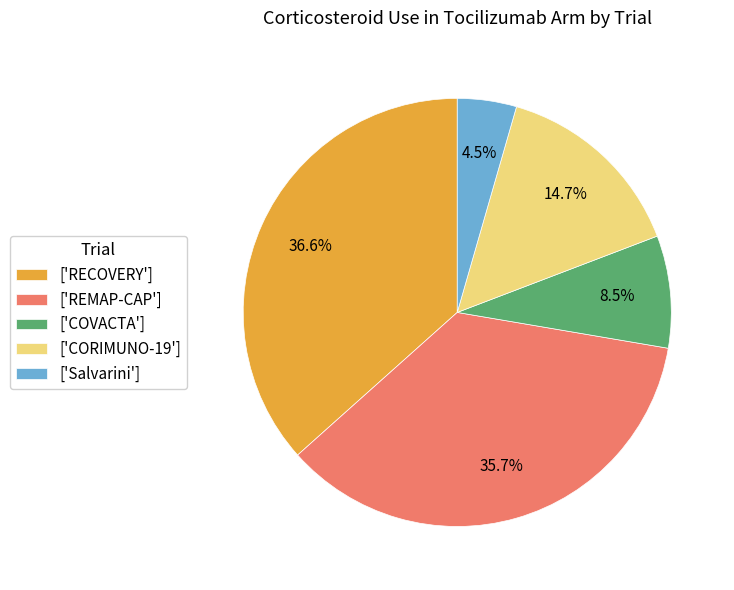

Rank the categories by value from lowest to highest.

['Salvarini'], ['COVACTA'], ['CORIMUNO-19'], ['REMAP-CAP'], ['RECOVERY']